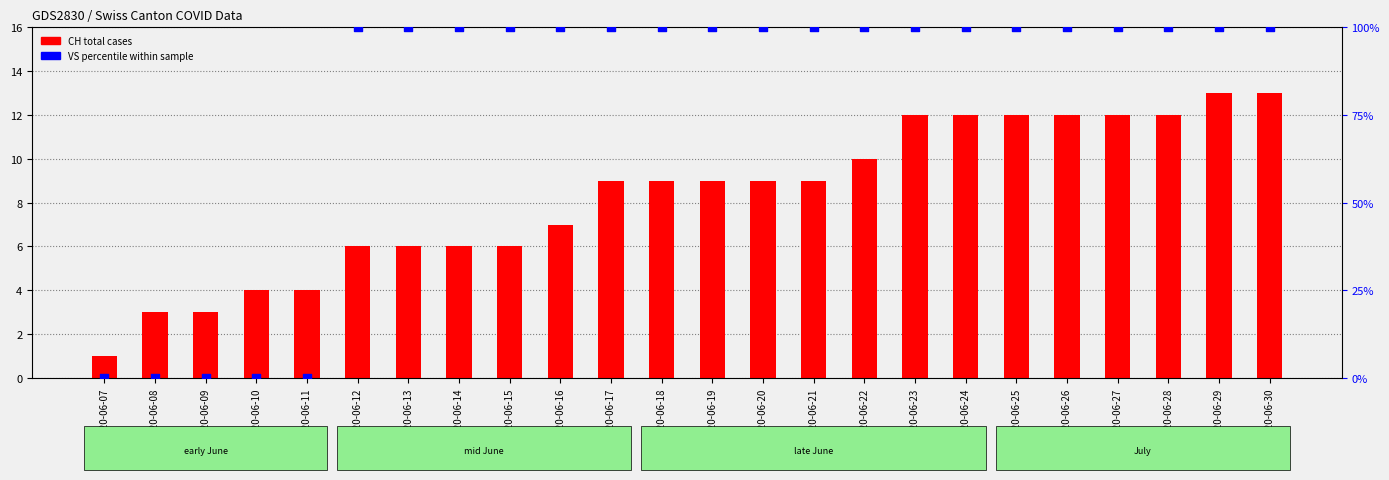

Which series has the widest spread of Y values?

VS (percentile)